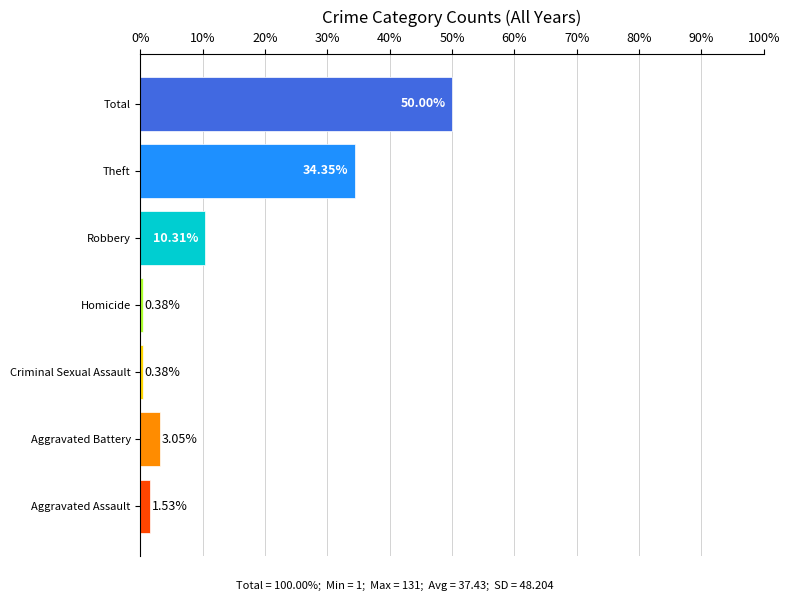

What is the sum of all values?

100.0